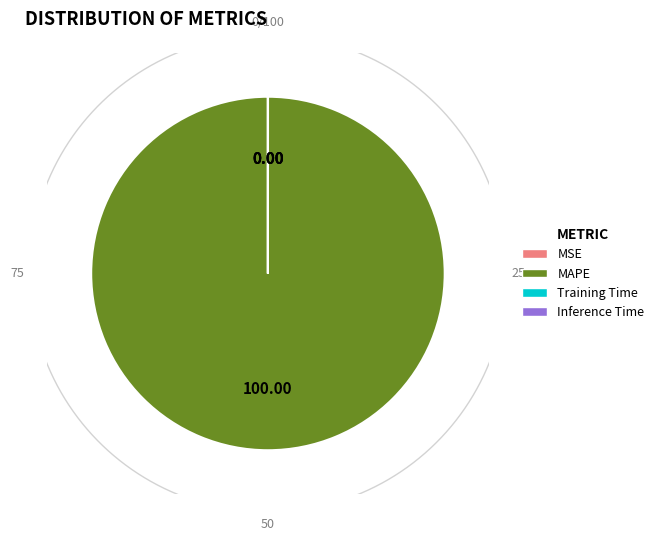

To the nearest percent, what is the combined percentage of MAPE and MSE?

100%